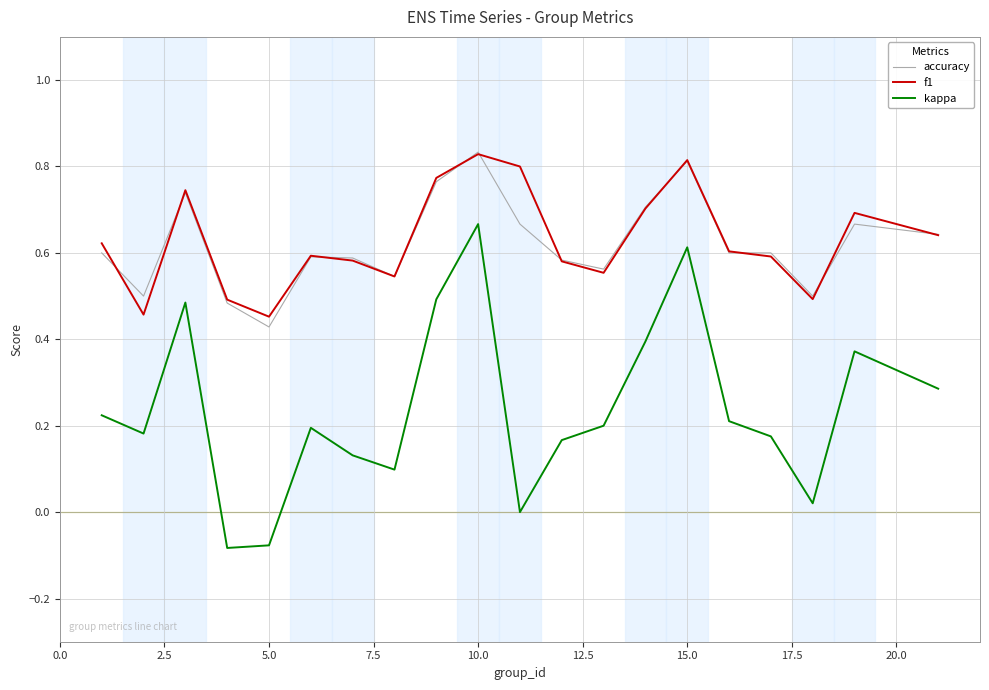

True or false: accuracy and kappa intersect in this chart.

False